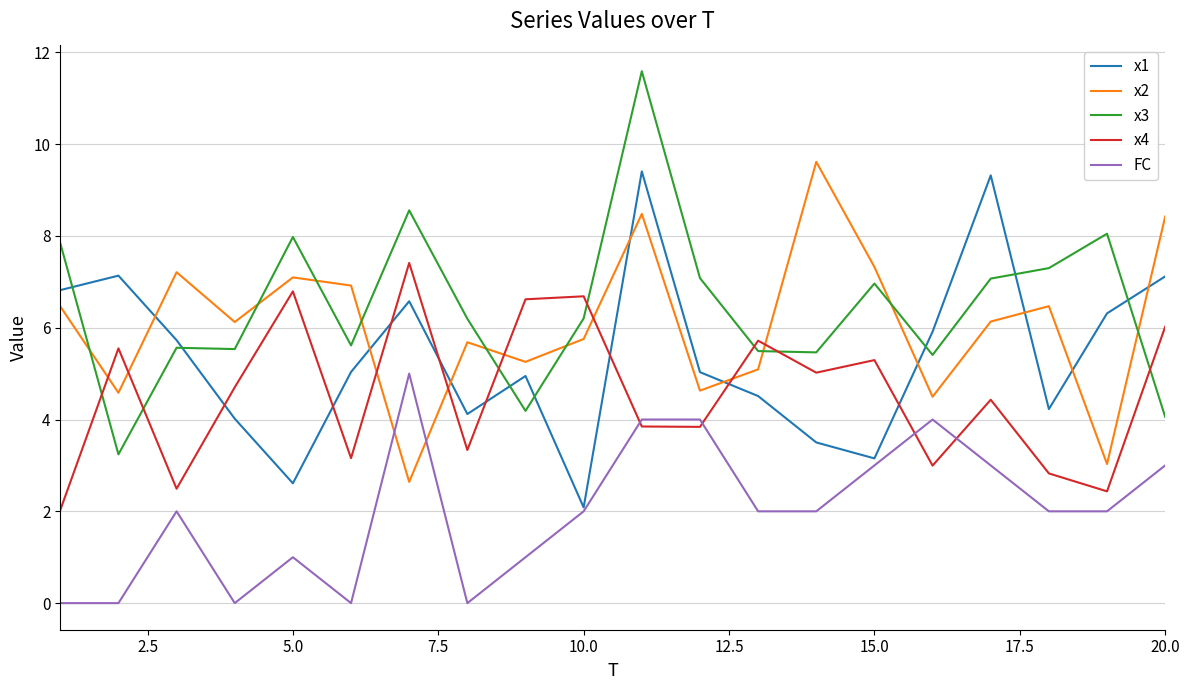

Which series has the widest spread of values?

x3